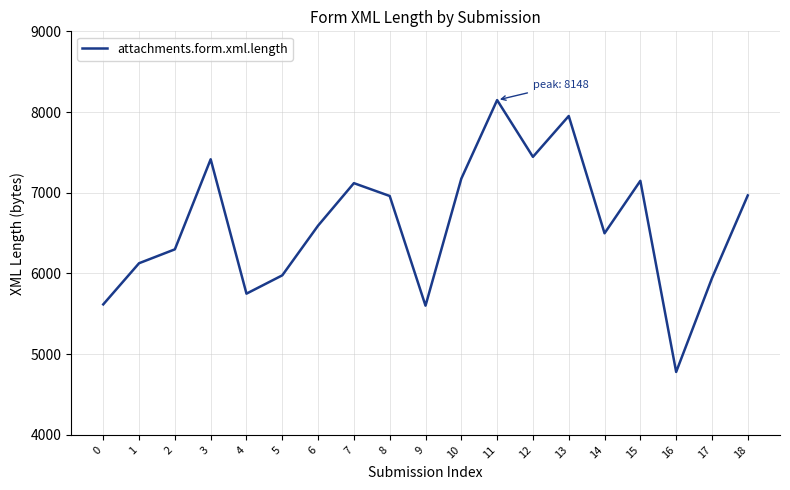

The chart shows a value of 7445 at 12. True or false?

True